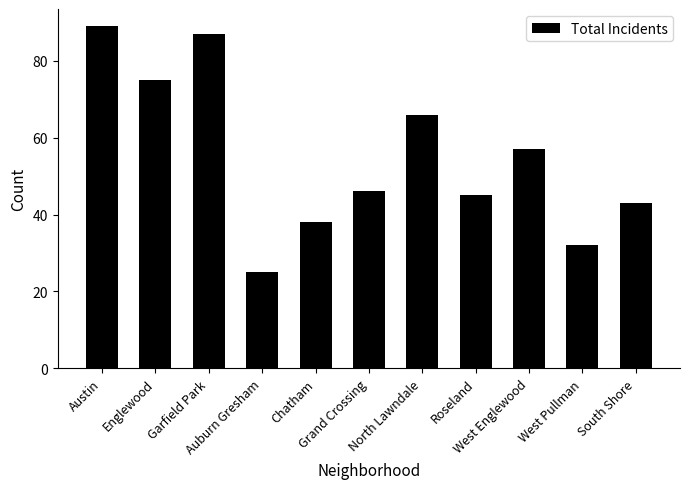

What is the difference between the maximum and second lowest values?

57